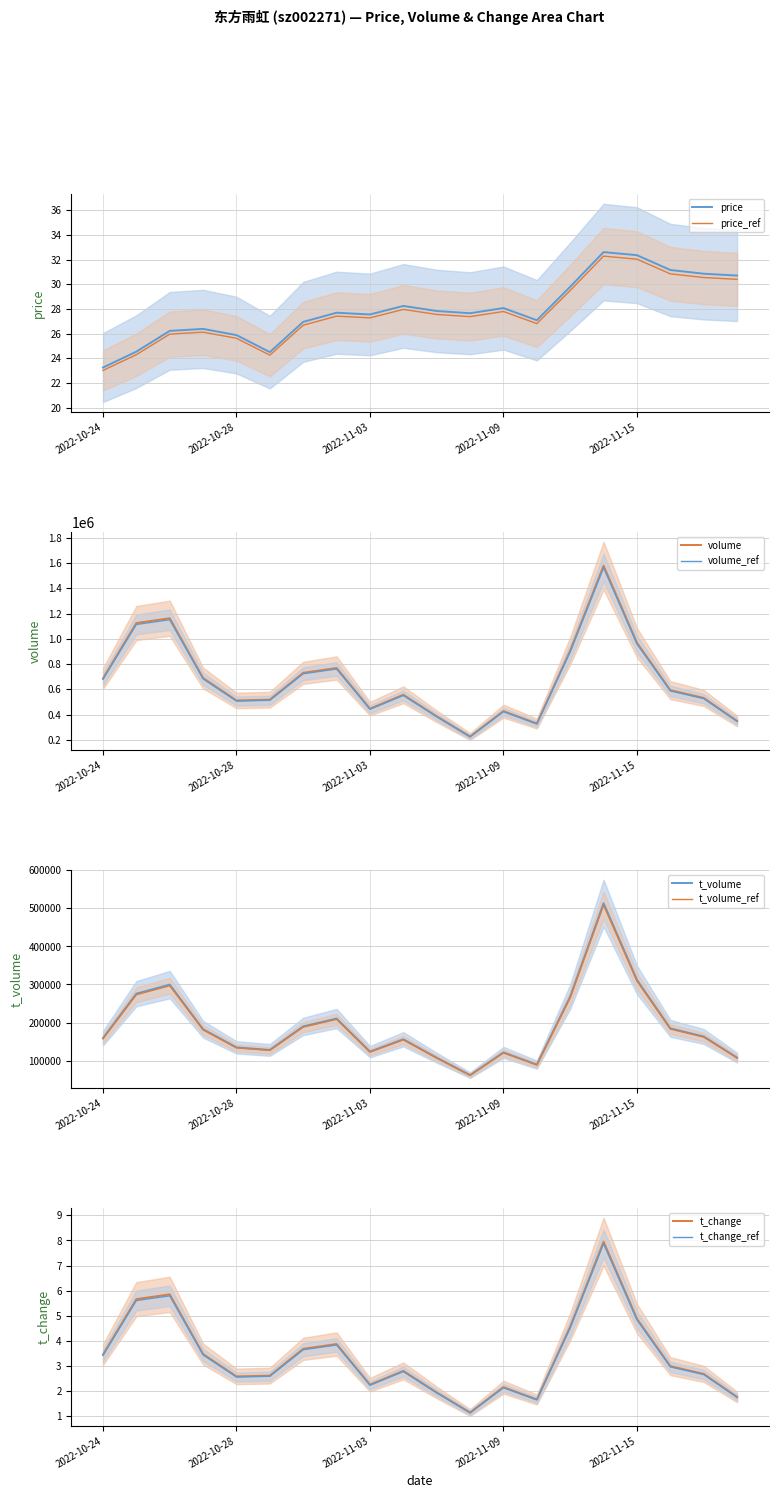

At how many categories does at least one series exceed 812299?

5